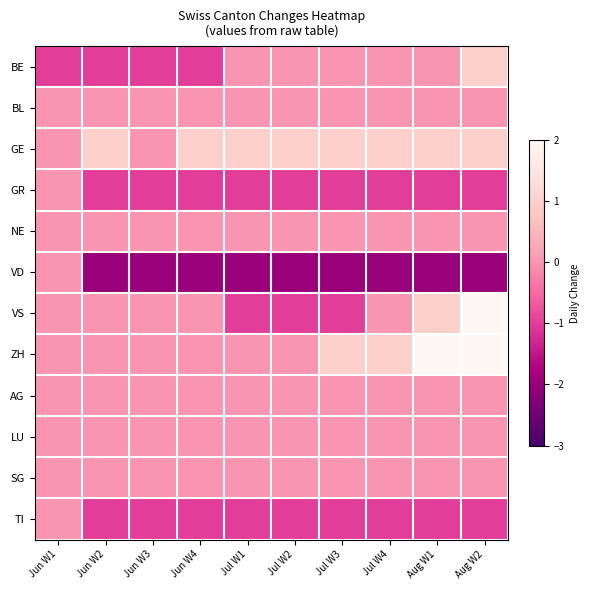

What is the difference between the highest and lowest values at Jul W3?

3